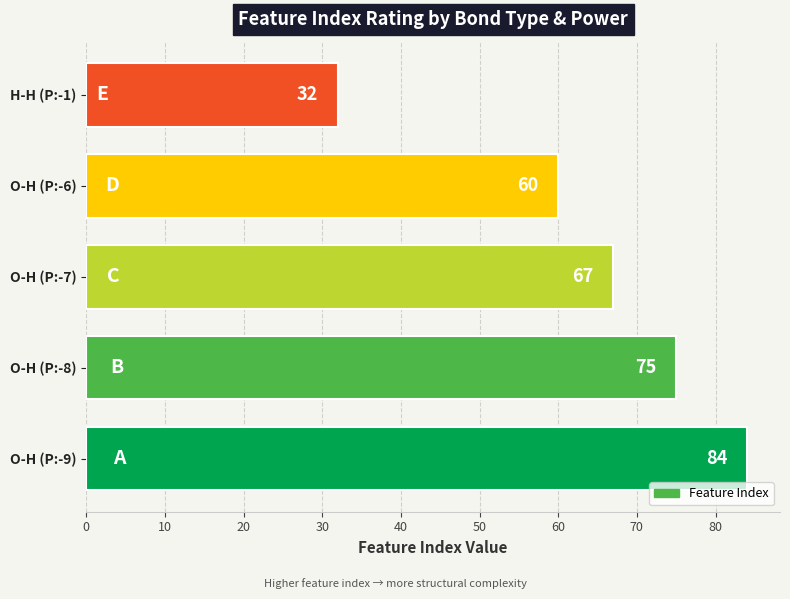

What is the average value?

64